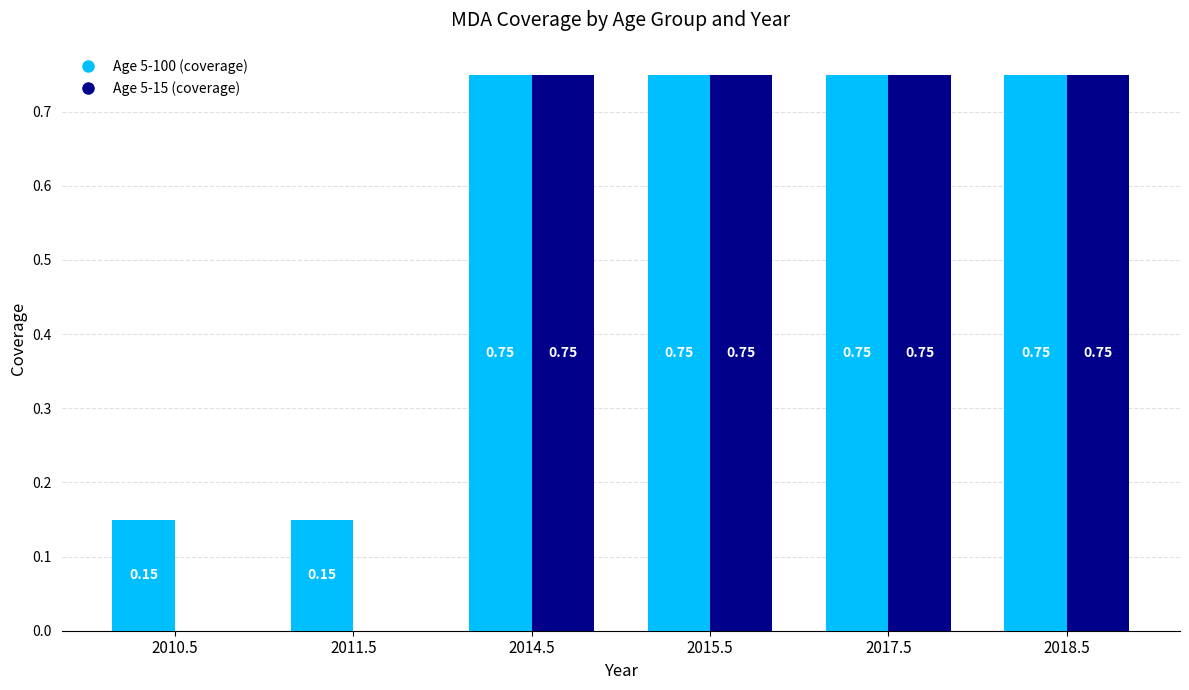

Which series has the largest total across all categories?

Age 5-100 (coverage)